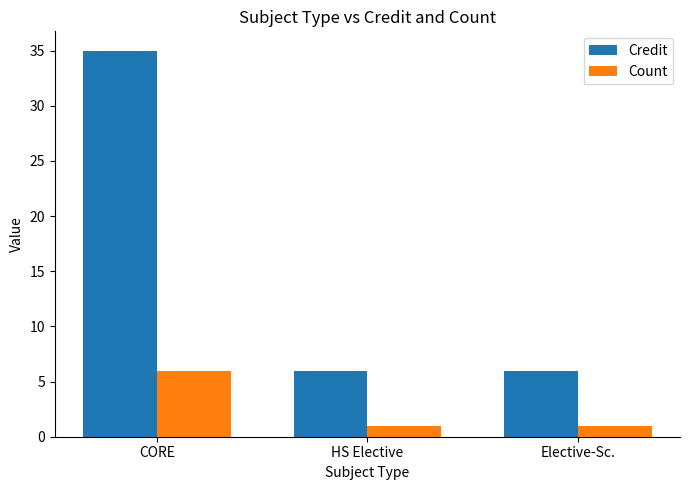

What is the spread (max minus min) of values at CORE?

29